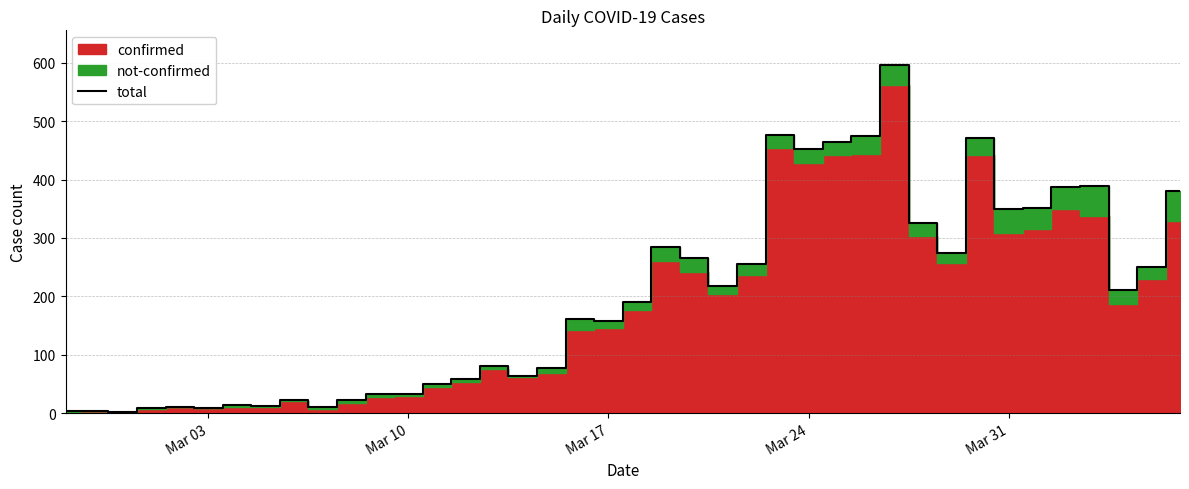

What is the label of the 3rd point from the left?

Mar 17